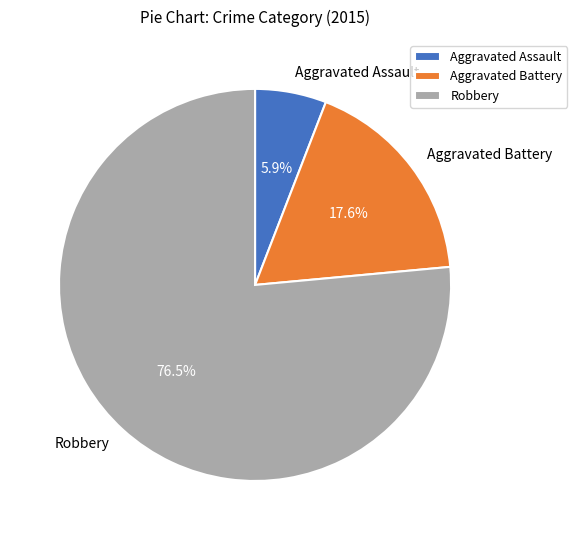

How many segments does this pie chart have?

3